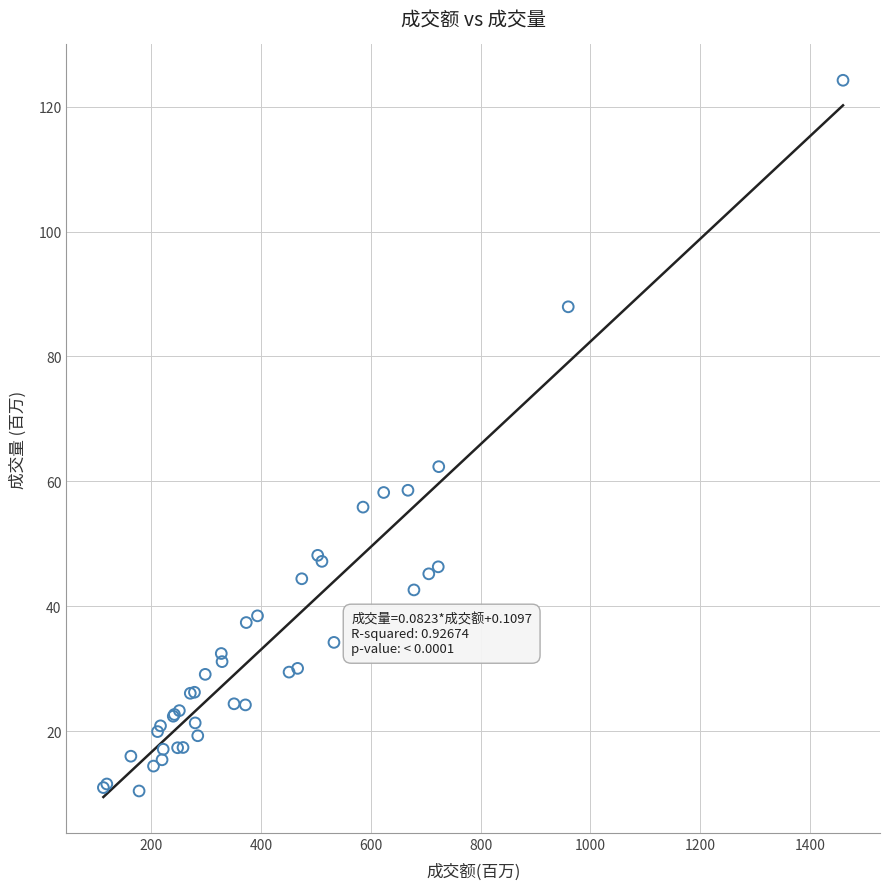

What Y value in the scatter plot is closest to 67?

62.4